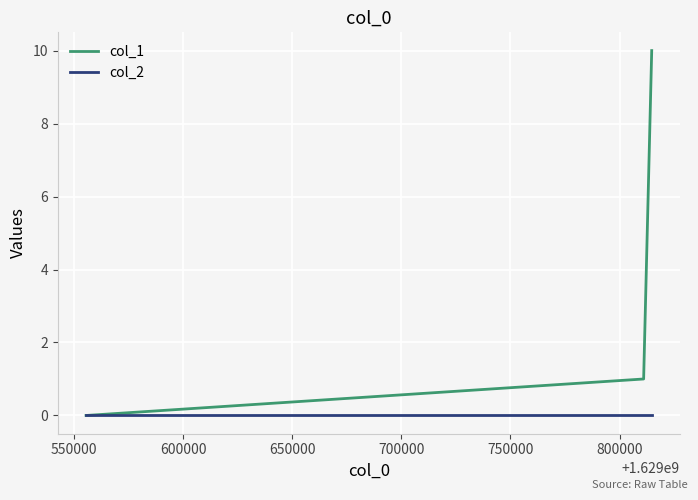

How many col_1 values are between 0 and 10?

3